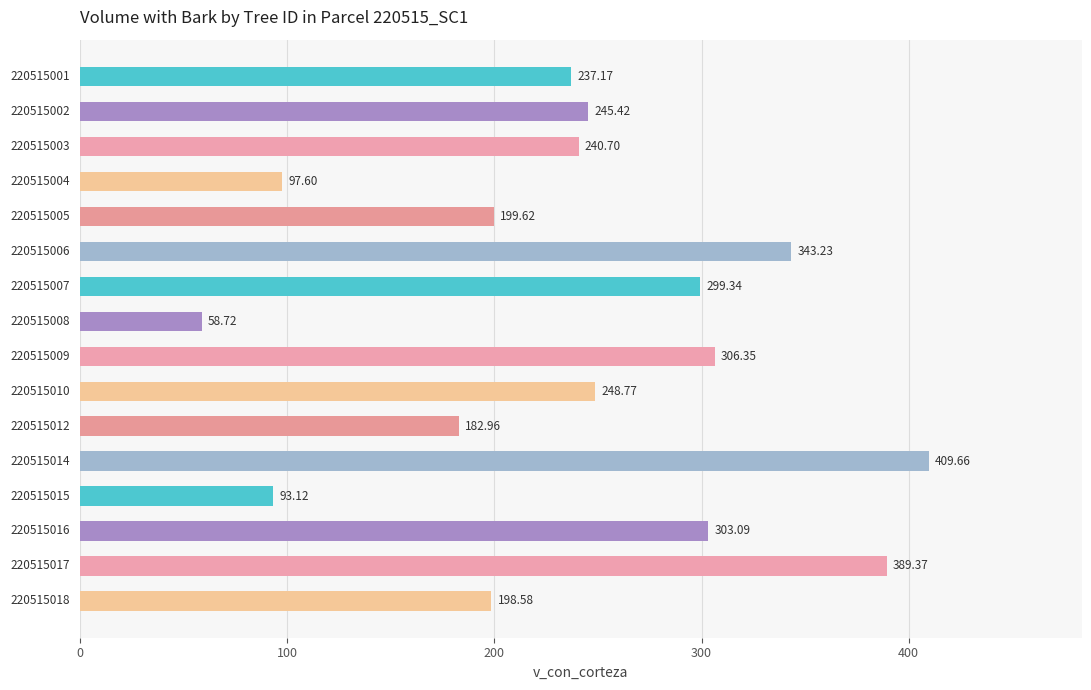

How many bars are there in total?

16